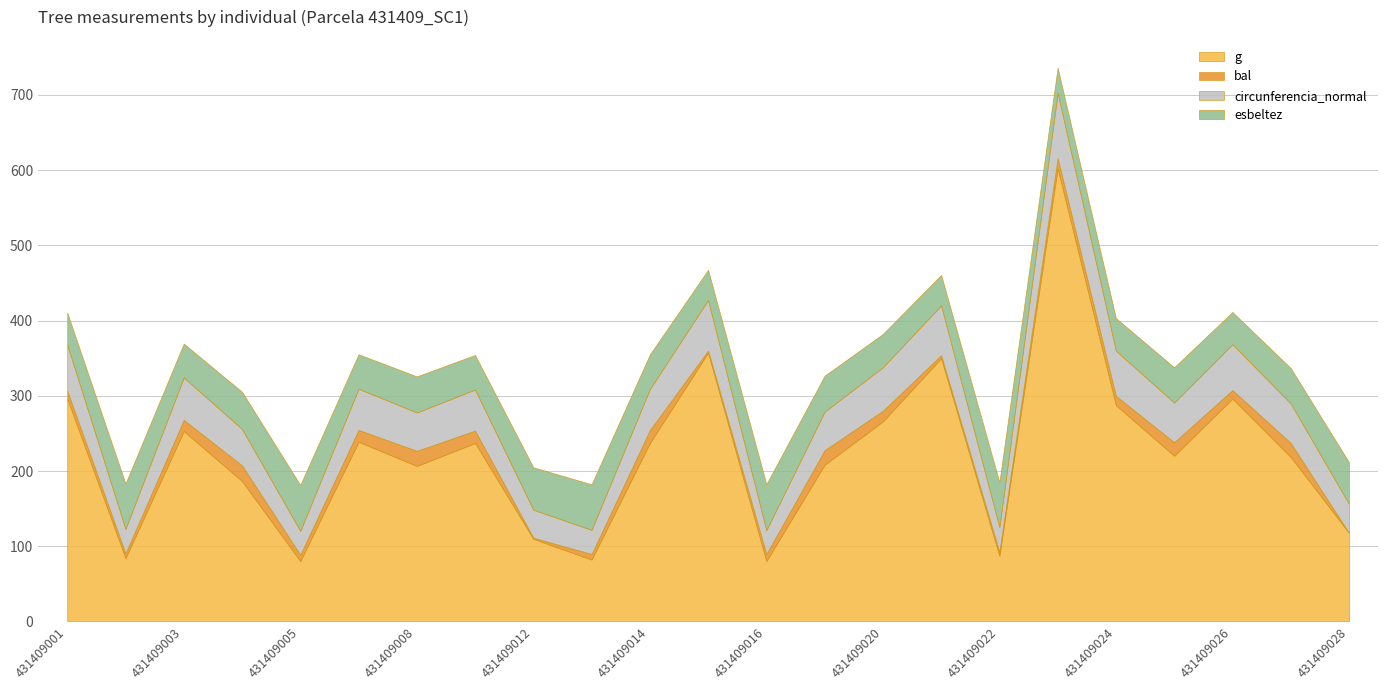

What is the sum of the circunferencia_normal values at 431409002 and 431409006?

87.3